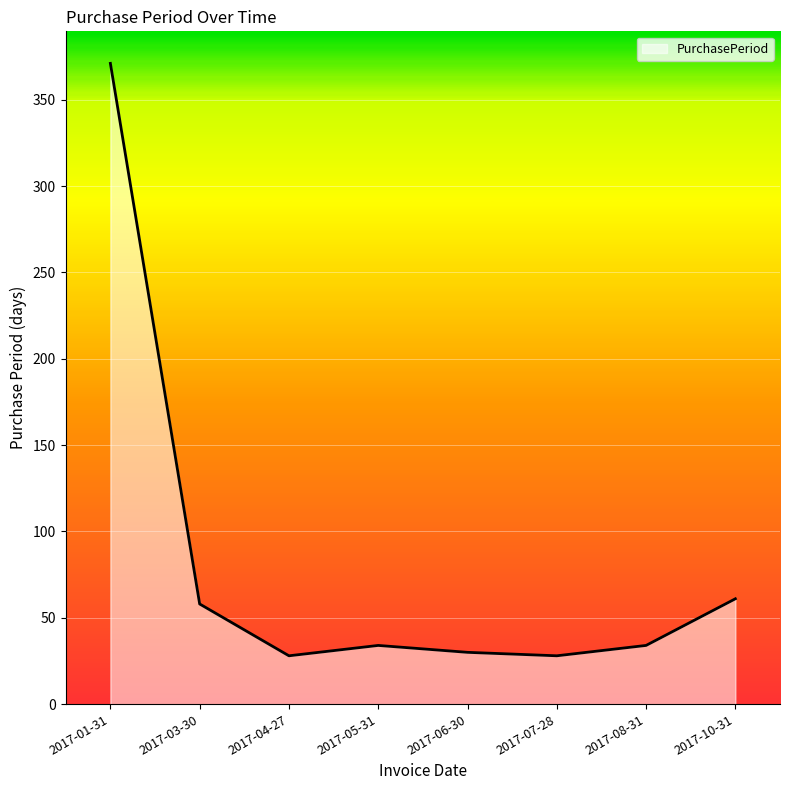

What is the difference between the maximum and second lowest values?

343